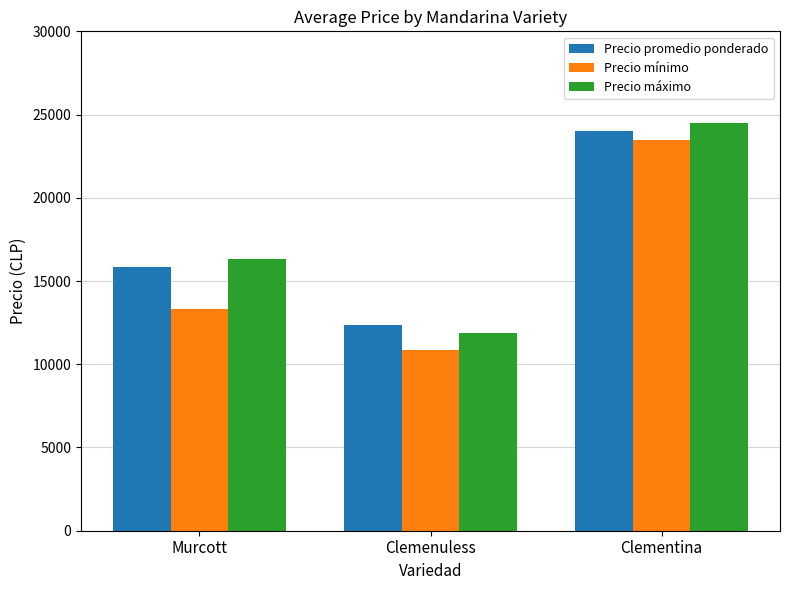

What is the difference between the highest and lowest values at Clemenuless?

1469